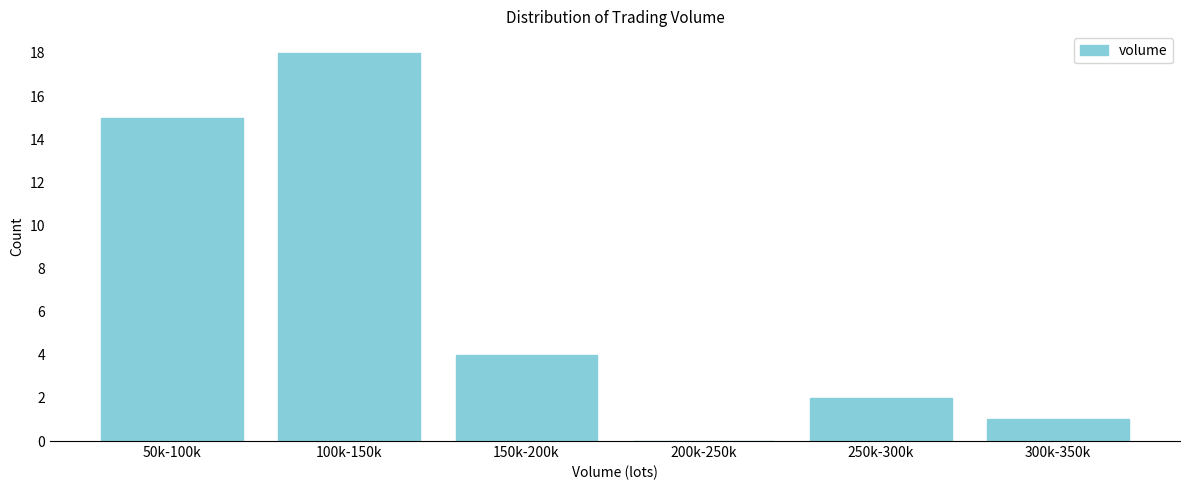

Reading left to right, what are all the values shown in this chart?

50k-100k=15	100k-150k=18	150k-200k=4	200k-250k=0	250k-300k=2	300k-350k=1